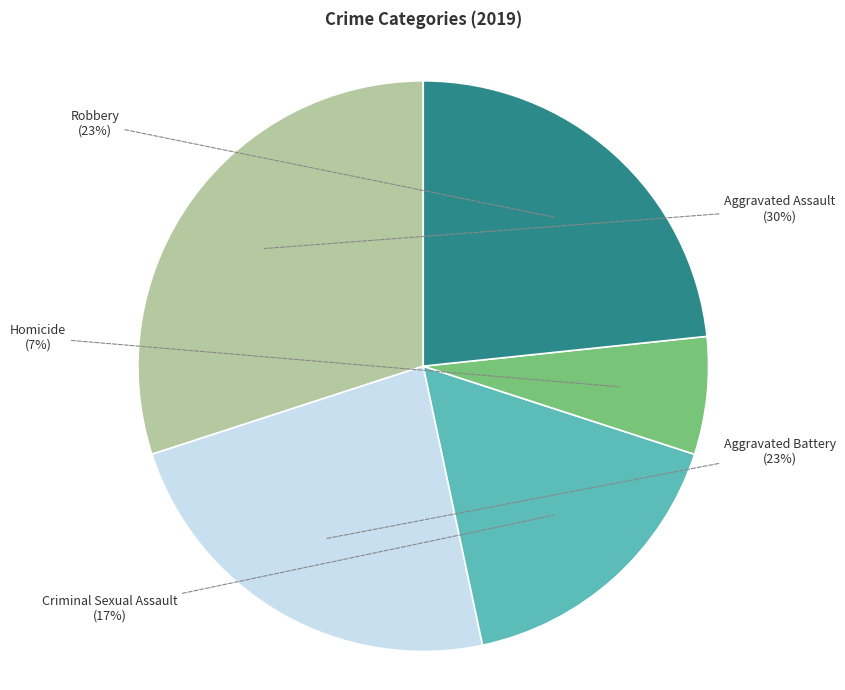

Which category has the biggest portion of the pie?

Aggravated Assault